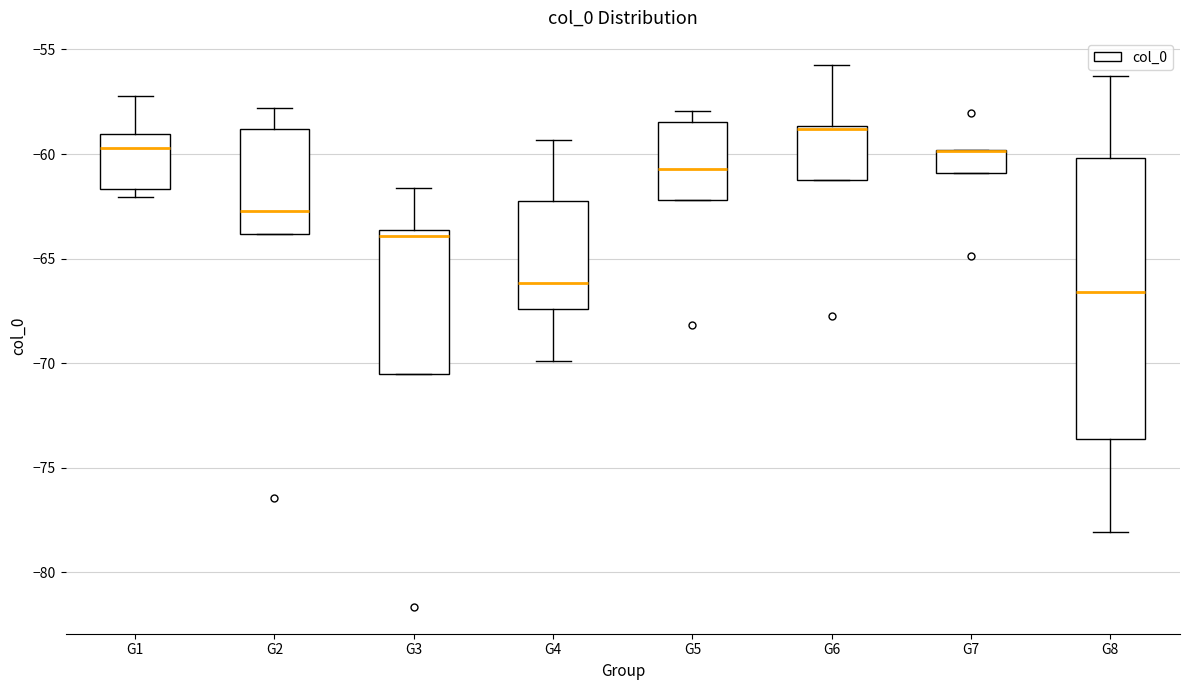

Reading left to right, transcribe this box plot: for each box, give where its median line is, the range the box spans, and where its two whiskers end, as read against the y-axis. The values are not printed on the chart, so give them approximately, as read against the axis.

G1: median -59.5, box -61.5 to -59.0, whiskers -62.0 to -57.0
G2: median -62.5, box -64.0 to -59.0, whiskers -64.0 to -58.0
G3: median -64.0, box -70.5 to -63.5, whiskers -70.5 to -61.5
G4: median -66.0, box -67.5 to -62.0, whiskers -70.0 to -59.5
G5: median -60.5, box -62.0 to -58.5, whiskers -62.0 to -58.0
G6: median -59.0, box -61.0 to -58.5, whiskers -61.0 to -55.5
G7: median -60.0 (drawn on the box's upper edge), box -61.0 to -60.0, whiskers -61.0 to -60.0
G8: median -66.5, box -73.5 to -60.0, whiskers -78.0 to -56.5